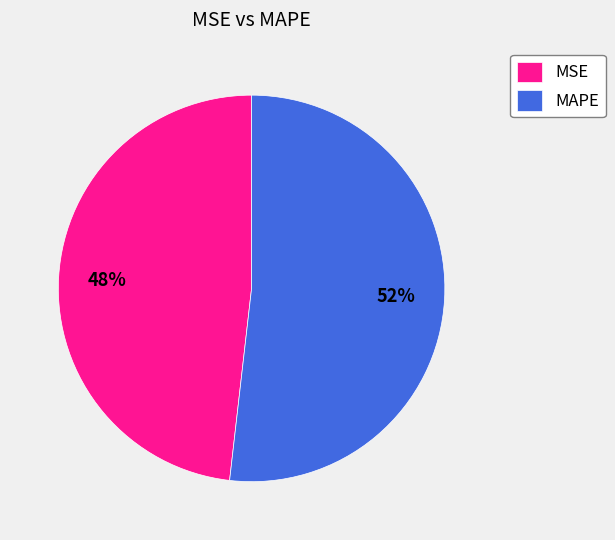

How many segments does this pie chart have?

2